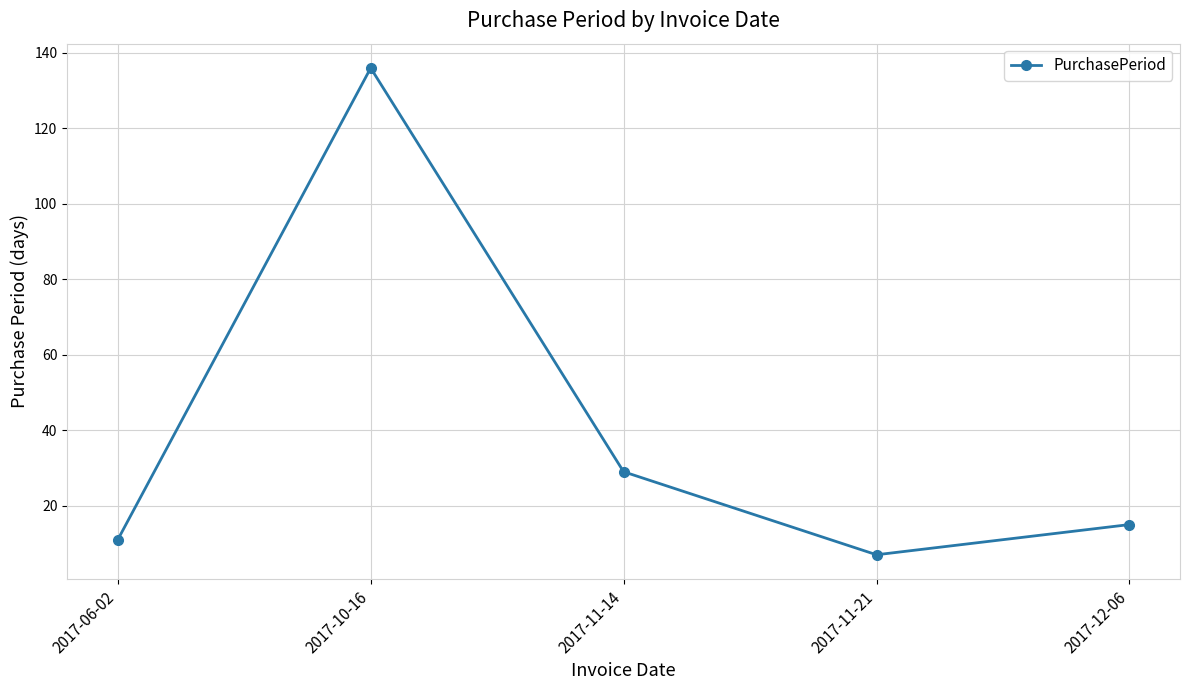

What is the smallest value displayed?

7